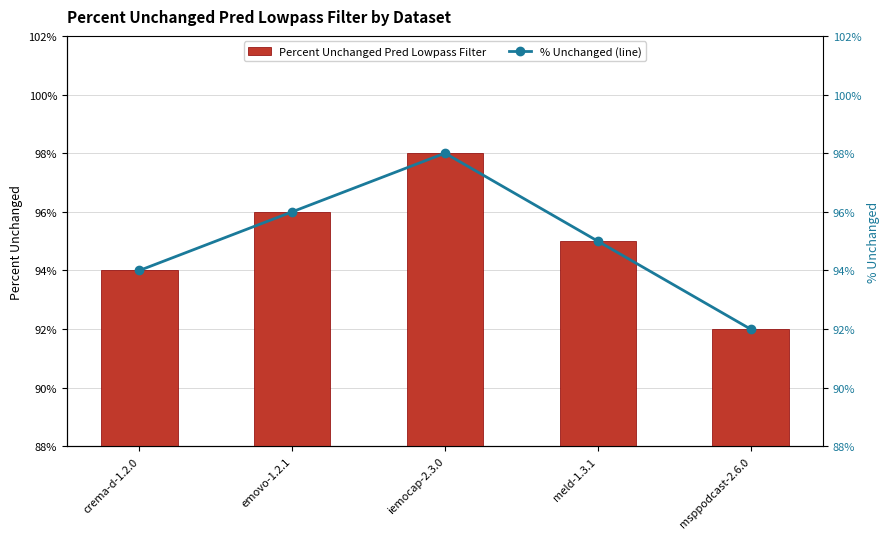

Which series changed the most between meld-1.3.1 and msppodcast-2.6.0?

Percent Unchanged Pred Lowpass Filter